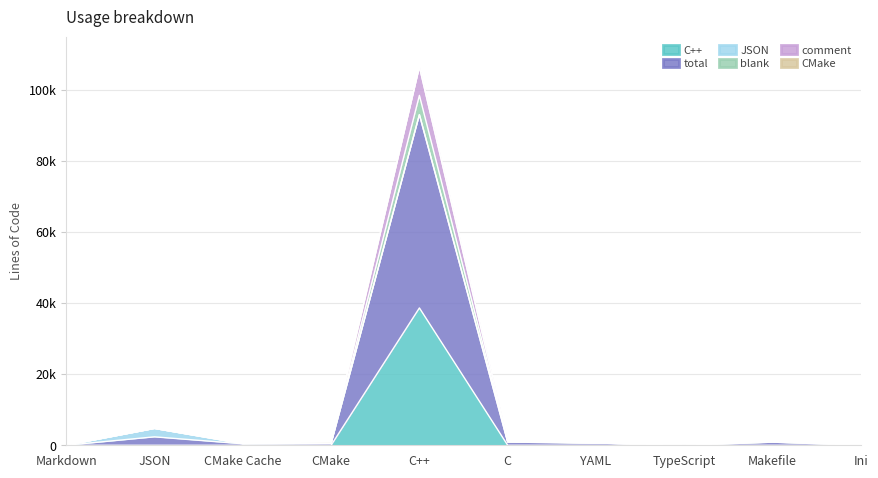

Does the chart have visible grid lines?

Yes